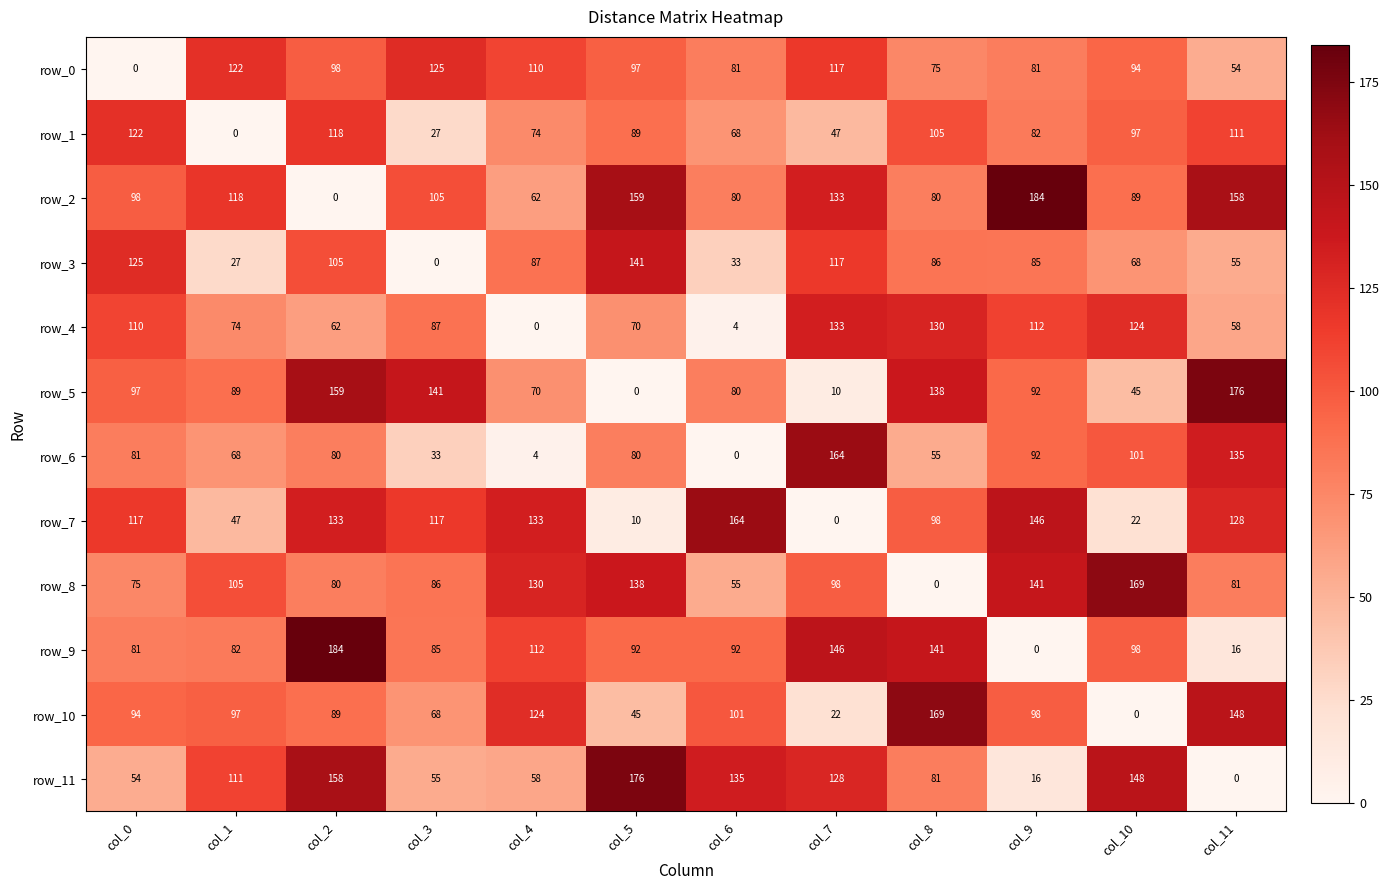

Reading left to right, what are all the values shown in this chart?

row_0: col_0=0	col_1=122	col_2=98	col_3=125	col_4=110	col_5=97	col_6=81	col_7=117	col_8=75	col_9=81	col_10=94	col_11=54
row_1: col_0=122	col_1=0	col_2=118	col_3=27	col_4=74	col_5=89	col_6=68	col_7=47	col_8=105	col_9=82	col_10=97	col_11=111
row_2: col_0=98	col_1=118	col_2=0	col_3=105	col_4=62	col_5=159	col_6=80	col_7=133	col_8=80	col_9=184	col_10=89	col_11=158
row_3: col_0=125	col_1=27	col_2=105	col_3=0	col_4=87	col_5=141	col_6=33	col_7=117	col_8=86	col_9=85	col_10=68	col_11=55
row_4: col_0=110	col_1=74	col_2=62	col_3=87	col_4=0	col_5=70	col_6=4	col_7=133	col_8=130	col_9=112	col_10=124	col_11=58
row_5: col_0=97	col_1=89	col_2=159	col_3=141	col_4=70	col_5=0	col_6=80	col_7=10	col_8=138	col_9=92	col_10=45	col_11=176
row_6: col_0=81	col_1=68	col_2=80	col_3=33	col_4=4	col_5=80	col_6=0	col_7=164	col_8=55	col_9=92	col_10=101	col_11=135
row_7: col_0=117	col_1=47	col_2=133	col_3=117	col_4=133	col_5=10	col_6=164	col_7=0	col_8=98	col_9=146	col_10=22	col_11=128
row_8: col_0=75	col_1=105	col_2=80	col_3=86	col_4=130	col_5=138	col_6=55	col_7=98	col_8=0	col_9=141	col_10=169	col_11=81
row_9: col_0=81	col_1=82	col_2=184	col_3=85	col_4=112	col_5=92	col_6=92	col_7=146	col_8=141	col_9=0	col_10=98	col_11=16
row_10: col_0=94	col_1=97	col_2=89	col_3=68	col_4=124	col_5=45	col_6=101	col_7=22	col_8=169	col_9=98	col_10=0	col_11=148
row_11: col_0=54	col_1=111	col_2=158	col_3=55	col_4=58	col_5=176	col_6=135	col_7=128	col_8=81	col_9=16	col_10=148	col_11=0